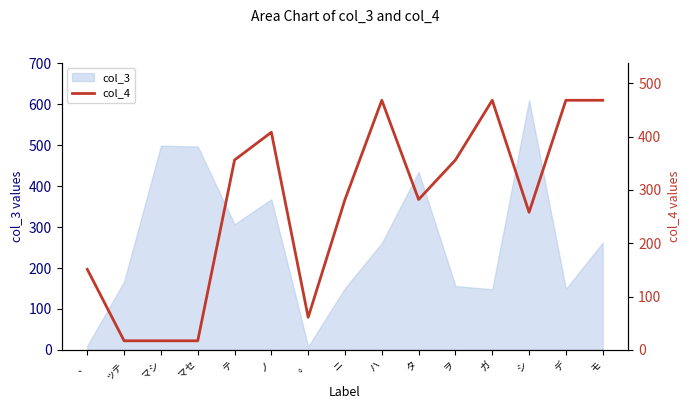

Rank the categories by value from lowest to highest.

ッテ, マシ, マセ, 。, 、, シ, ニ, タ, テ, ヲ, ノ, ハ, ガ, デ, モ